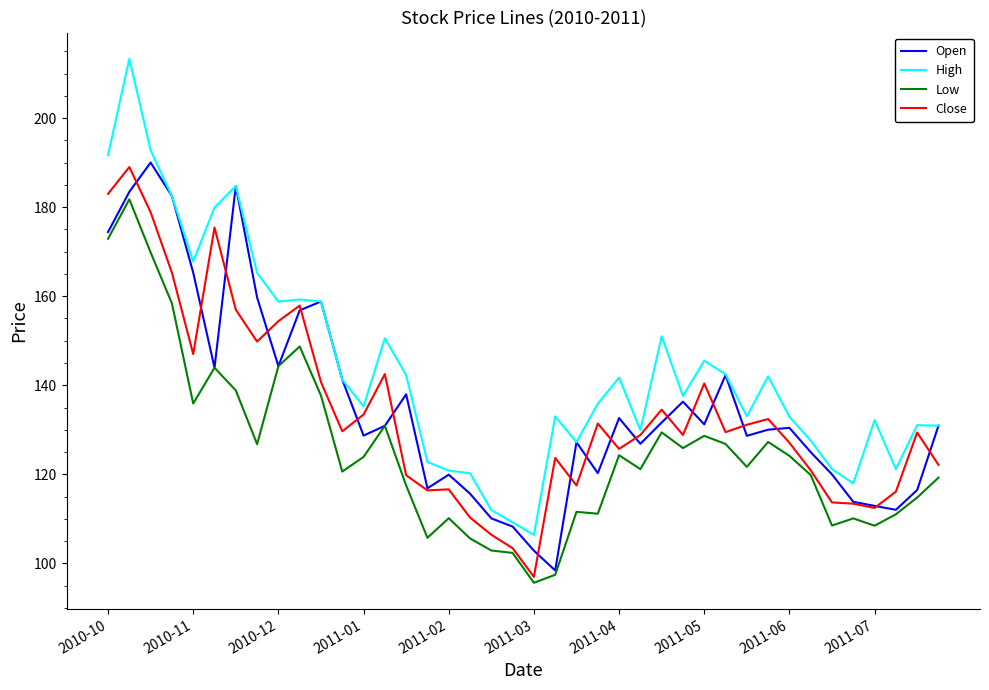

What is the lowest value of the Close series?

97.0